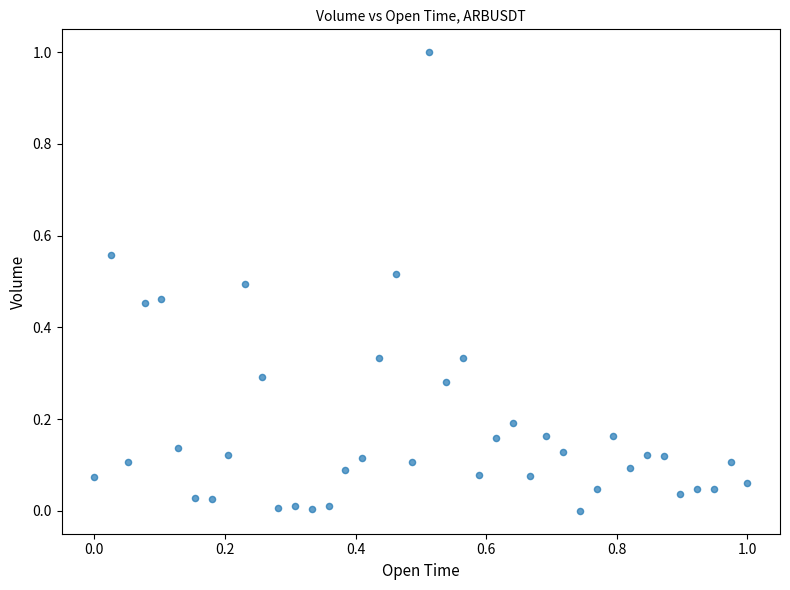

What is the range of Y values (max minus min)?

1.0